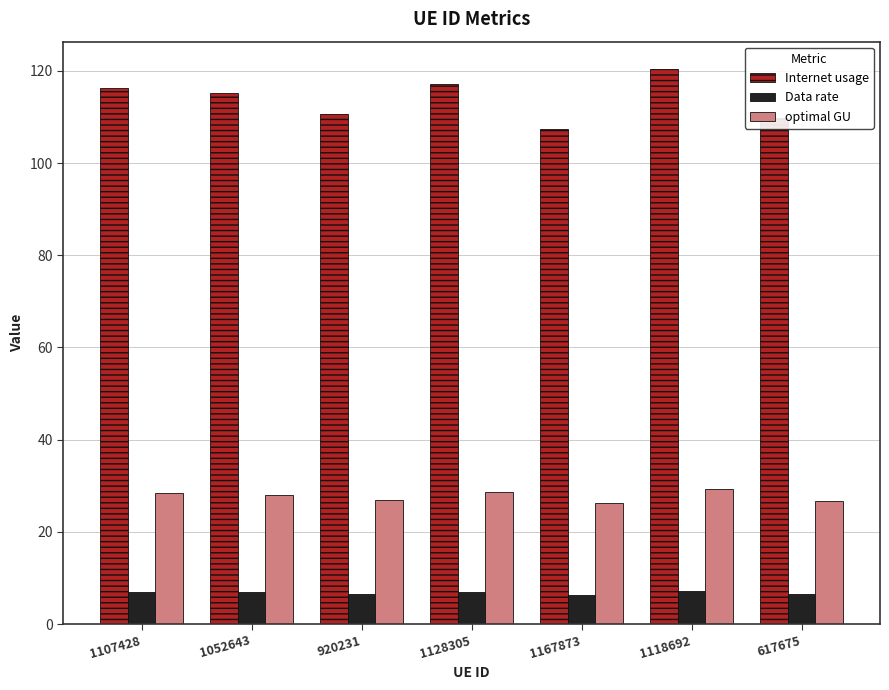

What is the label of the 2nd bar from the right?

1118692